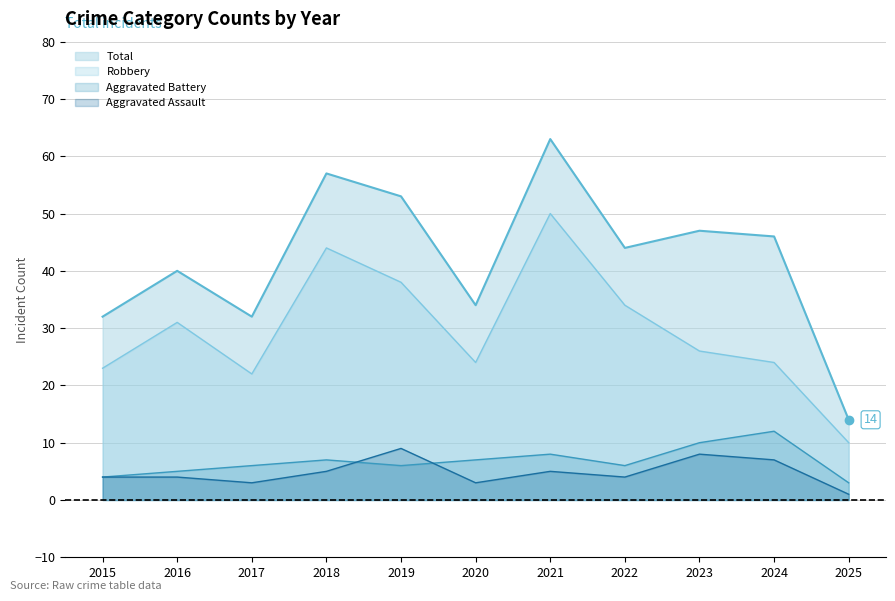

True or false: Robbery and Aggravated Assault intersect in this chart.

False